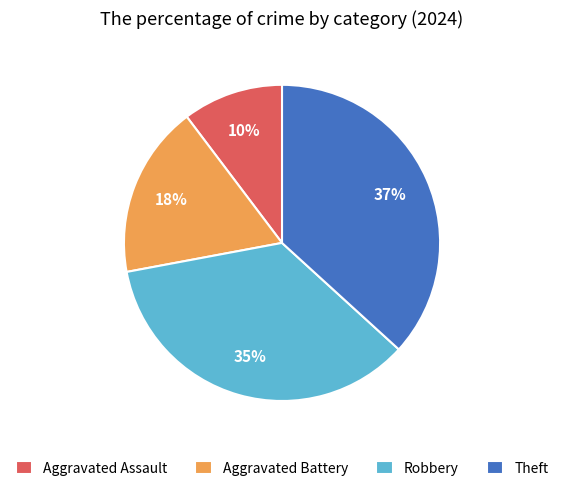

How many segments does this pie chart have?

4